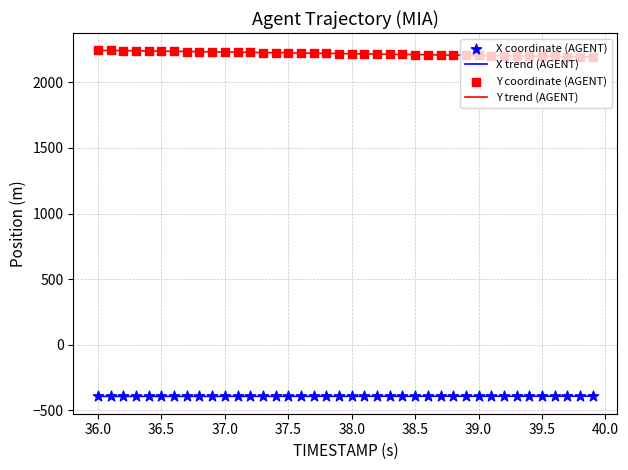

What is the highest value of the X trend (AGENT) series?

-393.4